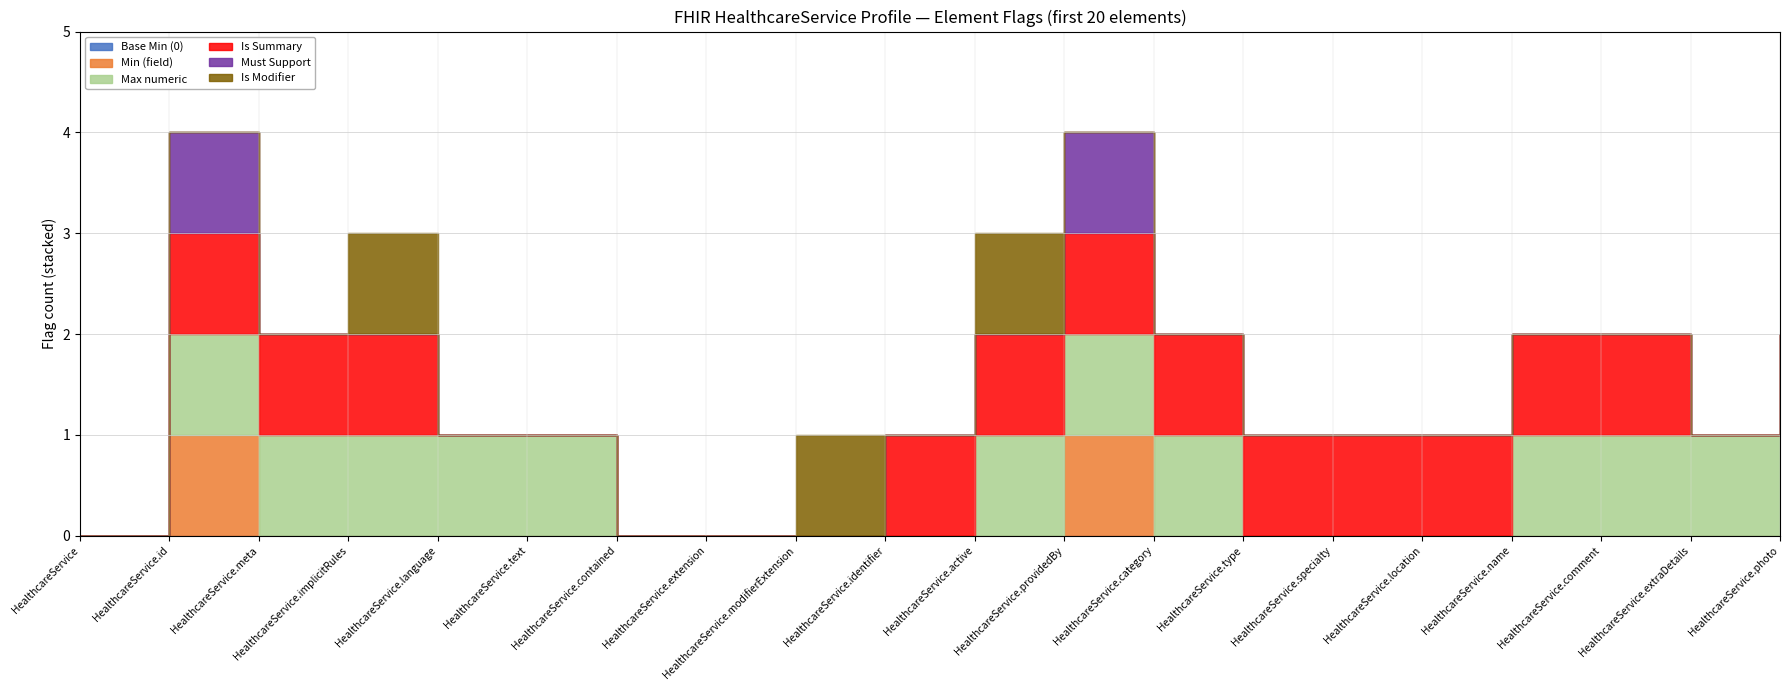

Which category has the lowest value in the Is Modifier series?

HealthcareService